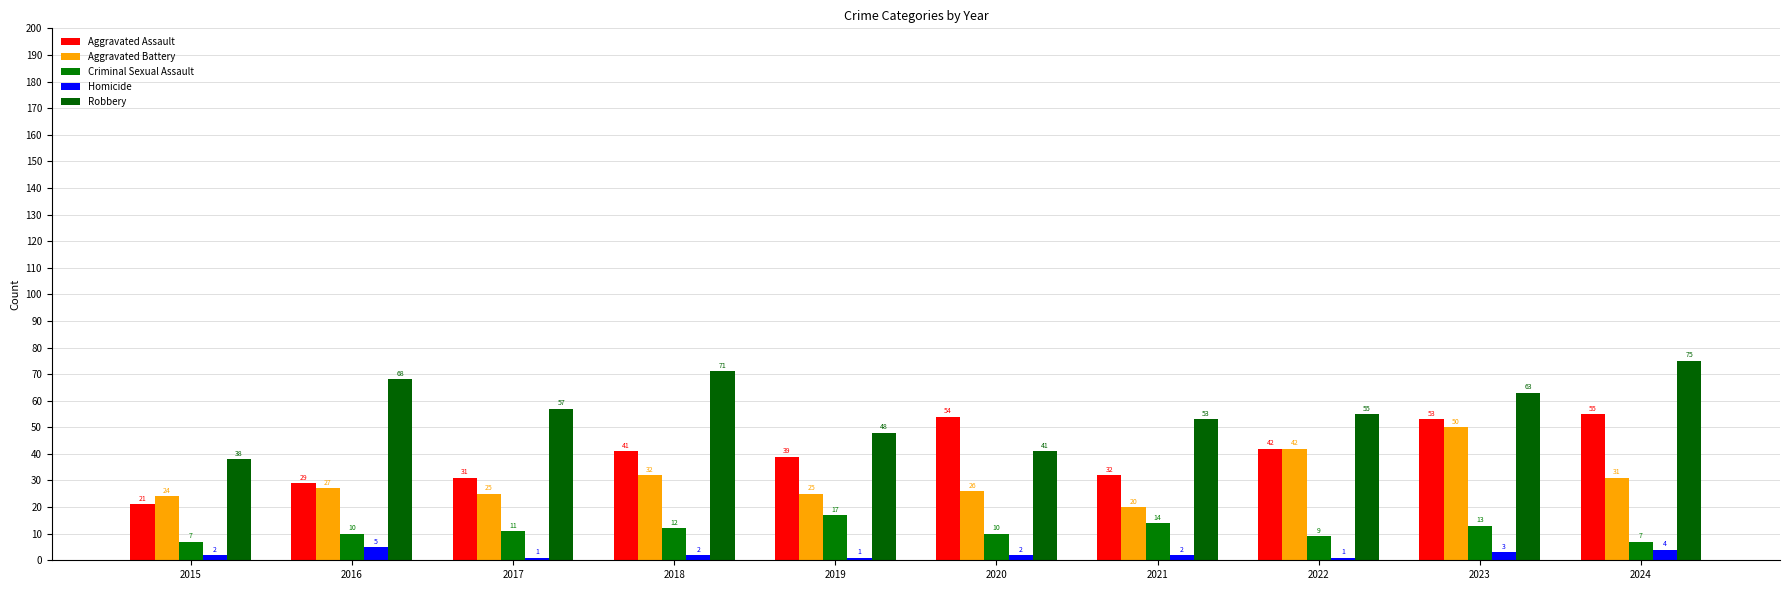

Is the value of Criminal Sexual Assault at 2020 greater than the value of Aggravated Battery at 2024?

No